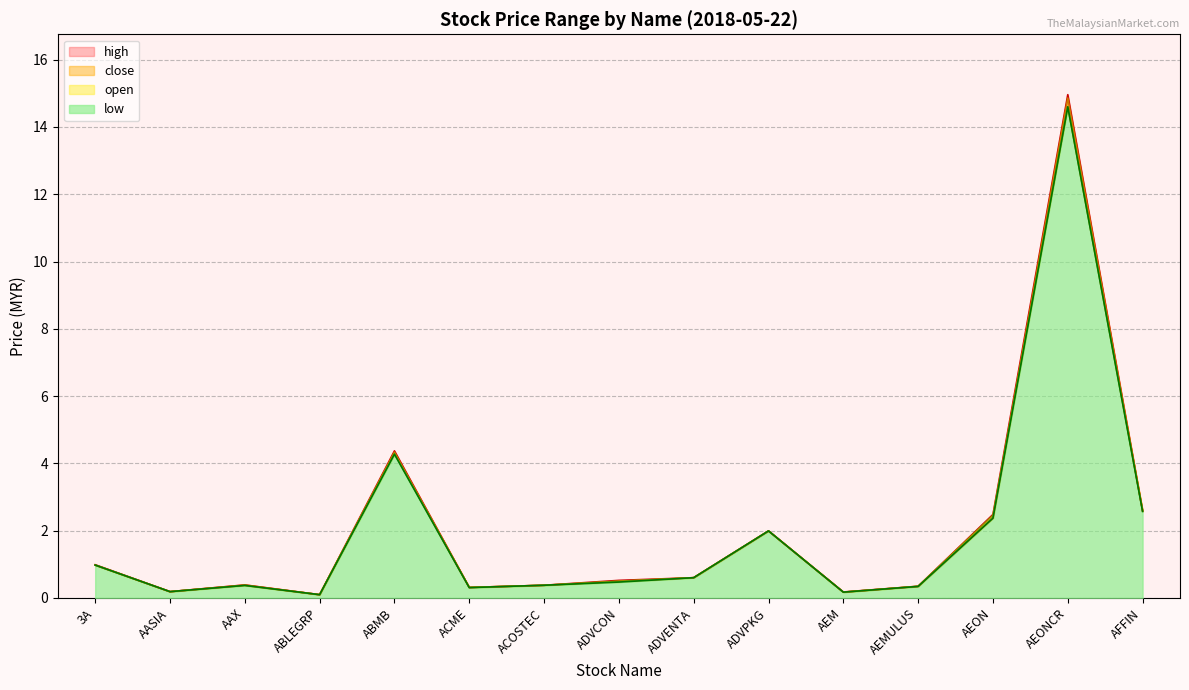

How many lines are shown in the chart?

4